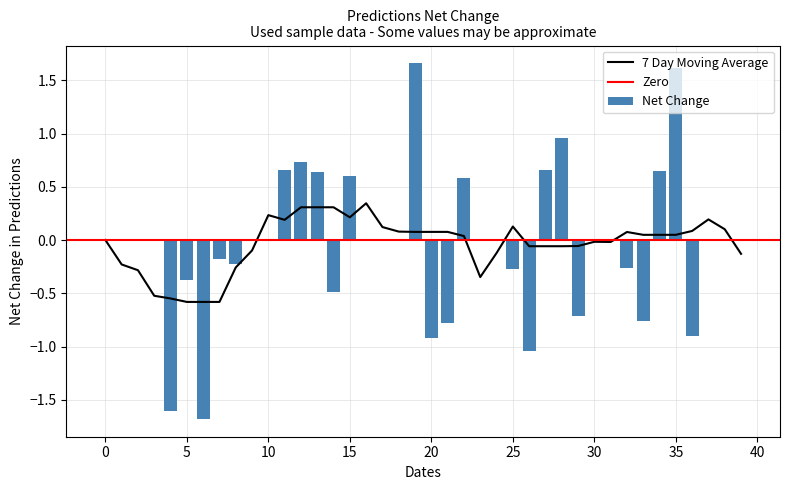

True or false: 7 Day Moving Average has a value of 0.0 at 0.

True